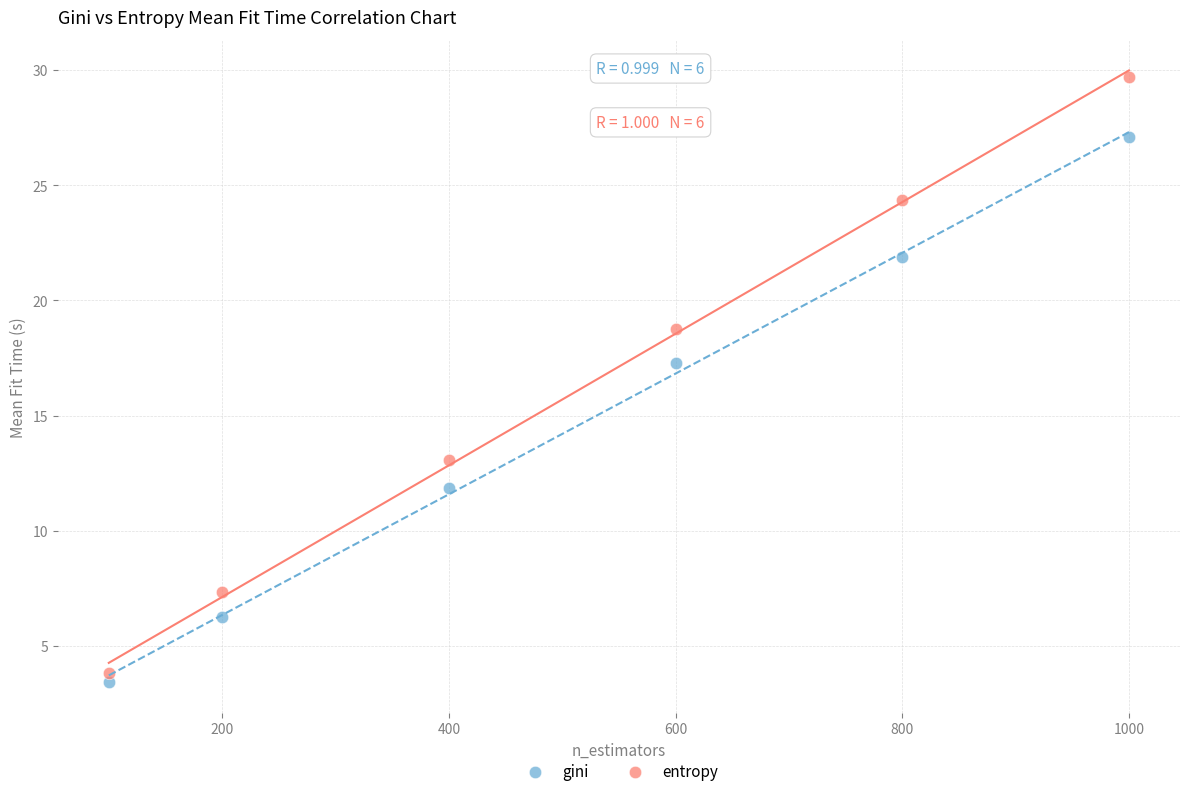

Which series reaches the minimum Y coordinate?

gini